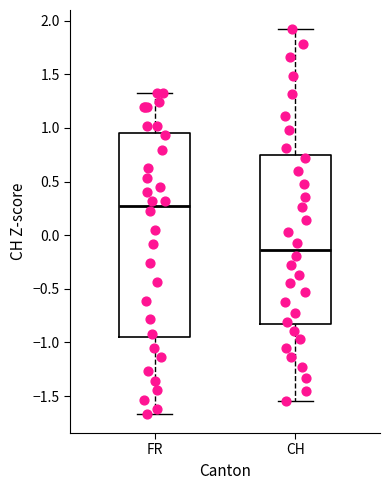

Where is the lower edge of the box for CH on the y-axis? The values are not printed on the chart, so give them approximately, as read against the axis.

-0.85